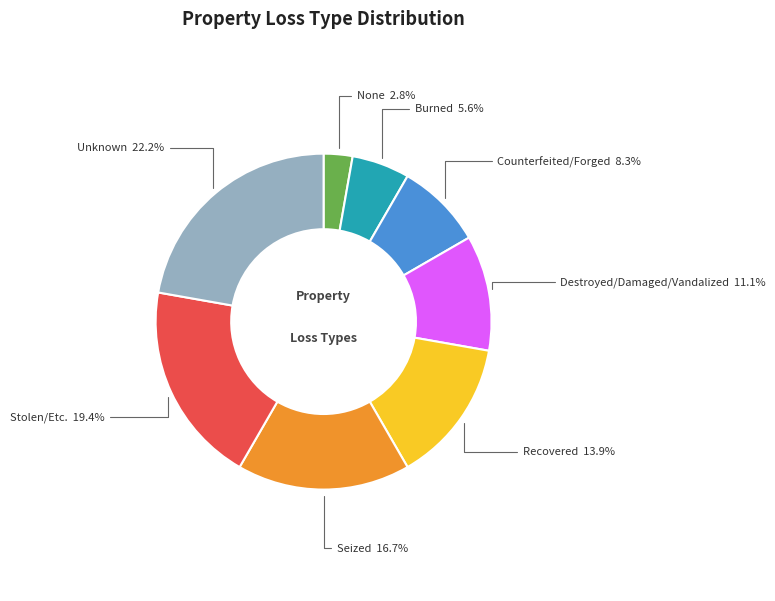

What is the ratio of the value at Unknown to the value at Seized?

1.3